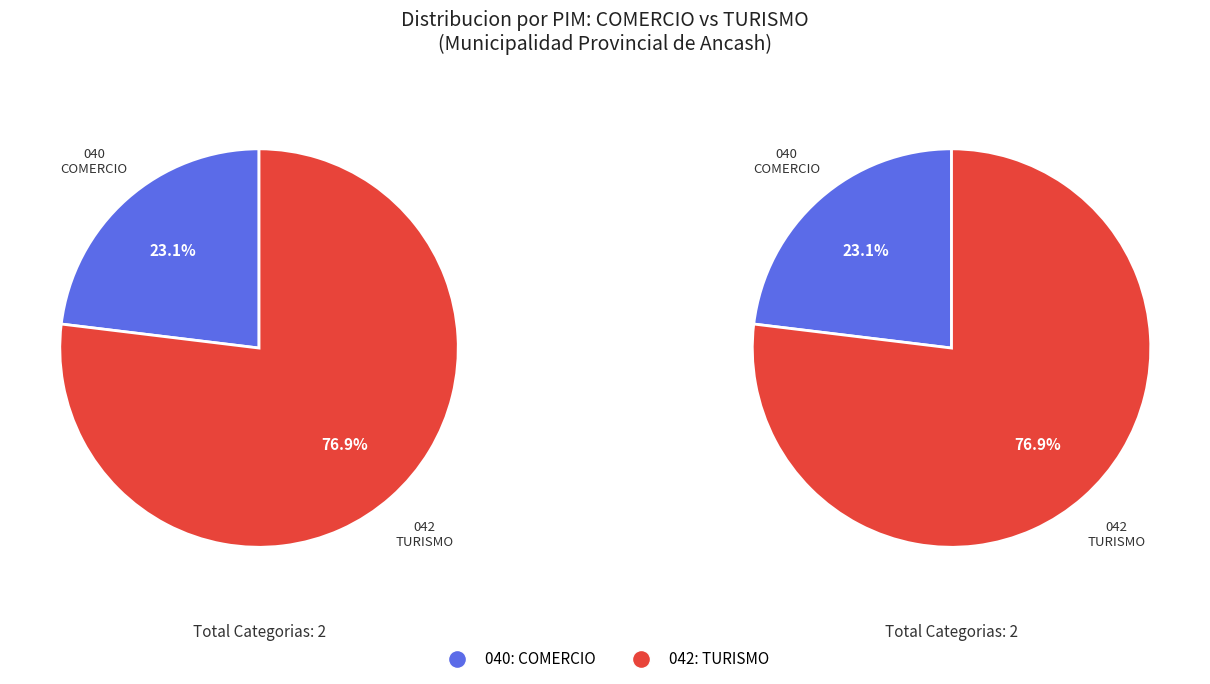

To the nearest percent, what is the combined percentage of 042: TURISMO and 040: COMERCIO?

100%